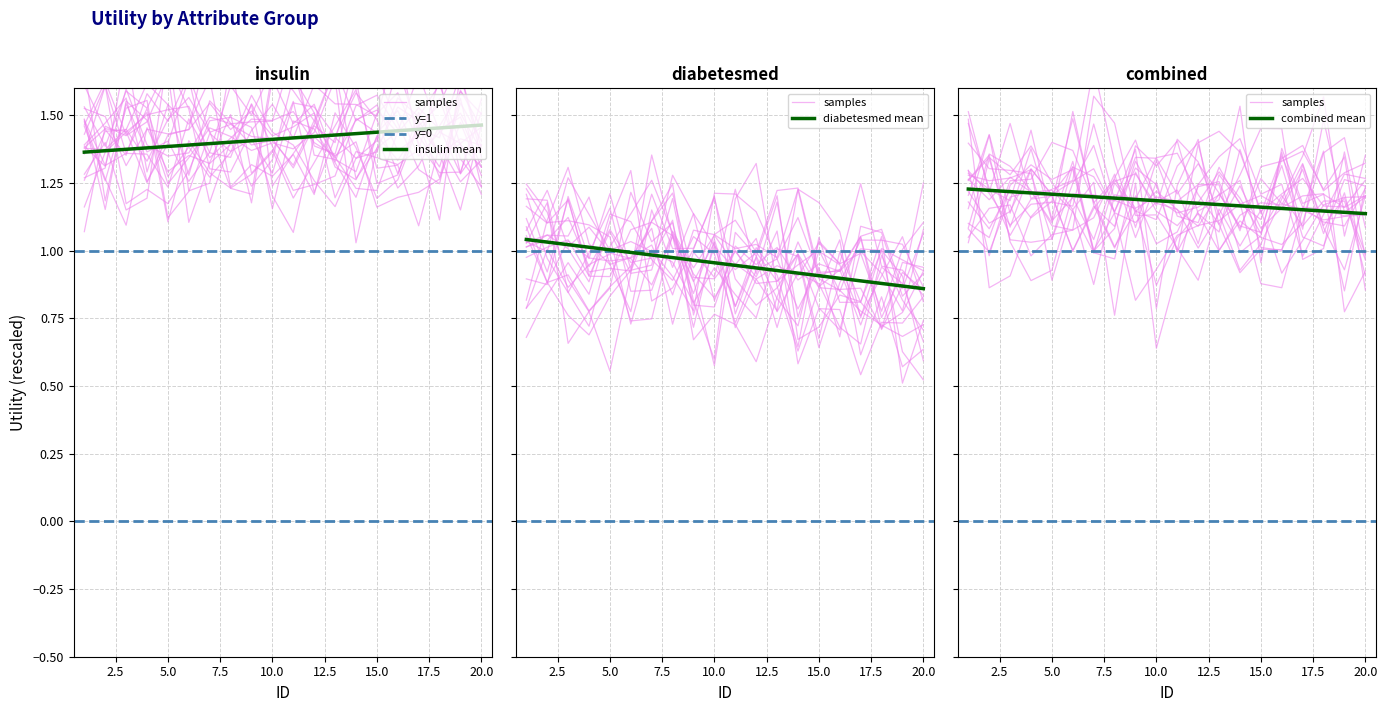

True or false: diabetesmed has more than 0 interior local peaks.

False